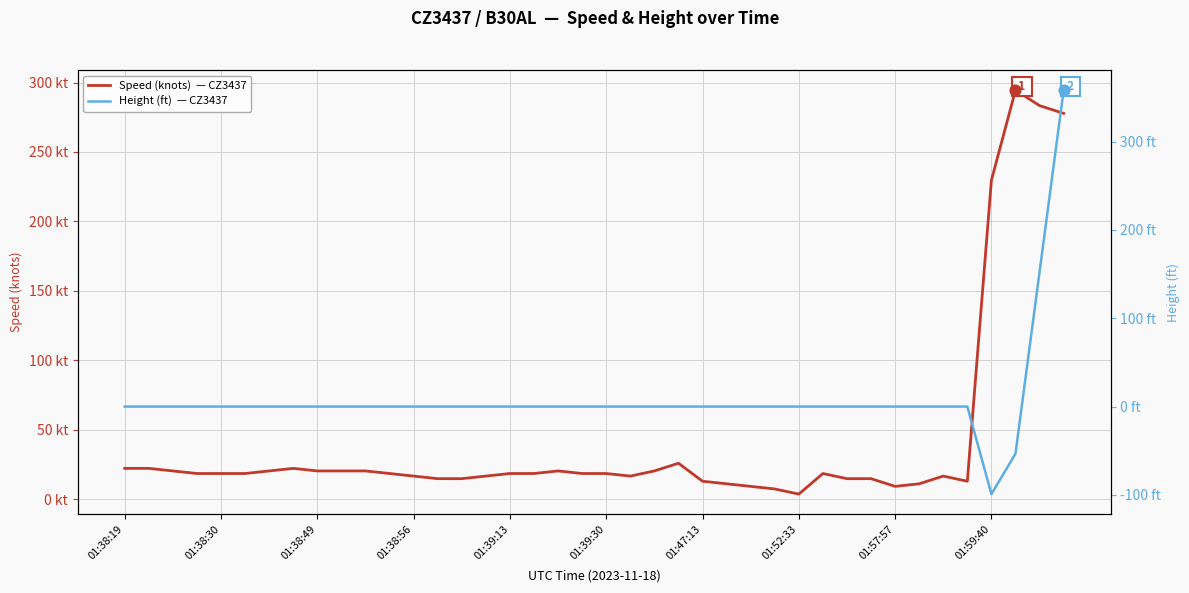

At which category is the sum across all series the highest?

39